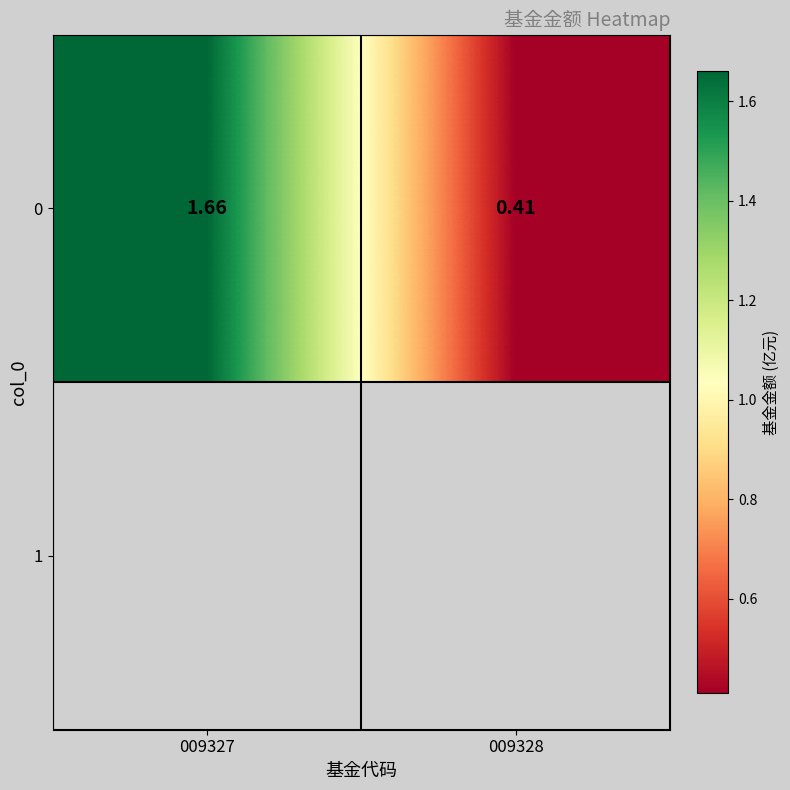

At which category does the chart reach its peak across all series?

009327